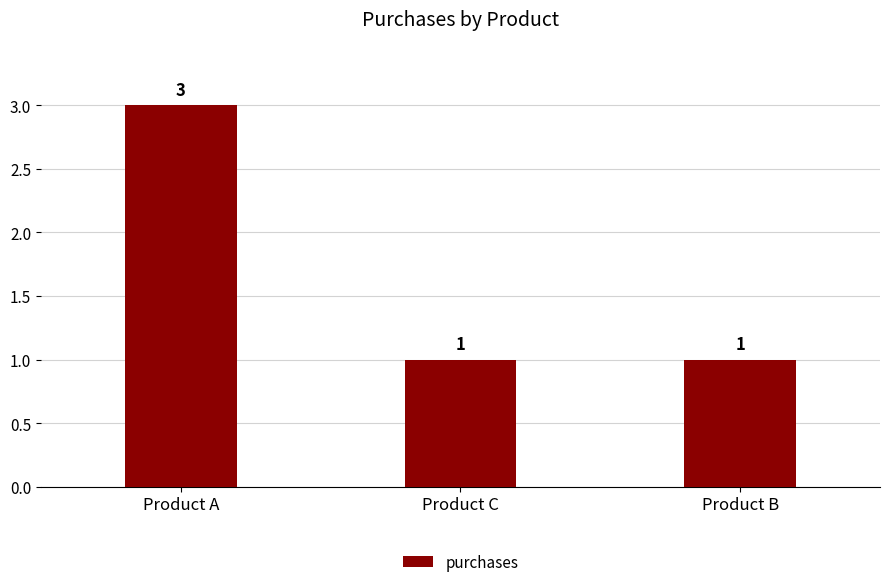

What is the ratio of the value at Product C to the value at Product B?

1.0